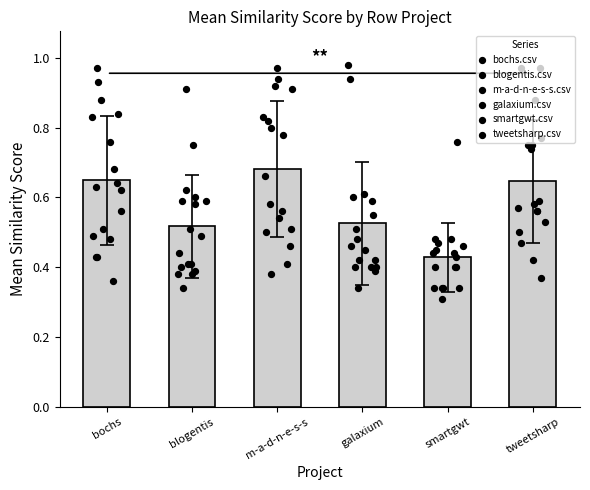

Is the value of bochs.csv at 9 greater than the value of smartgwt.csv at 14?

Yes